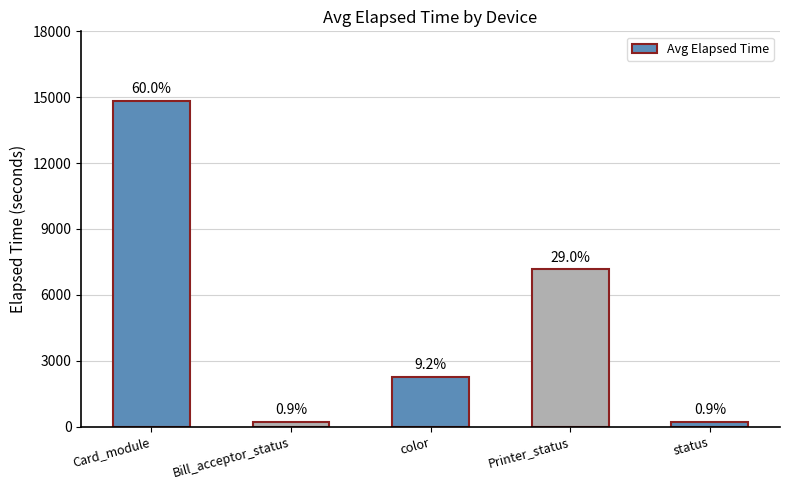

What is the difference between the values at color and Printer_status?

4903